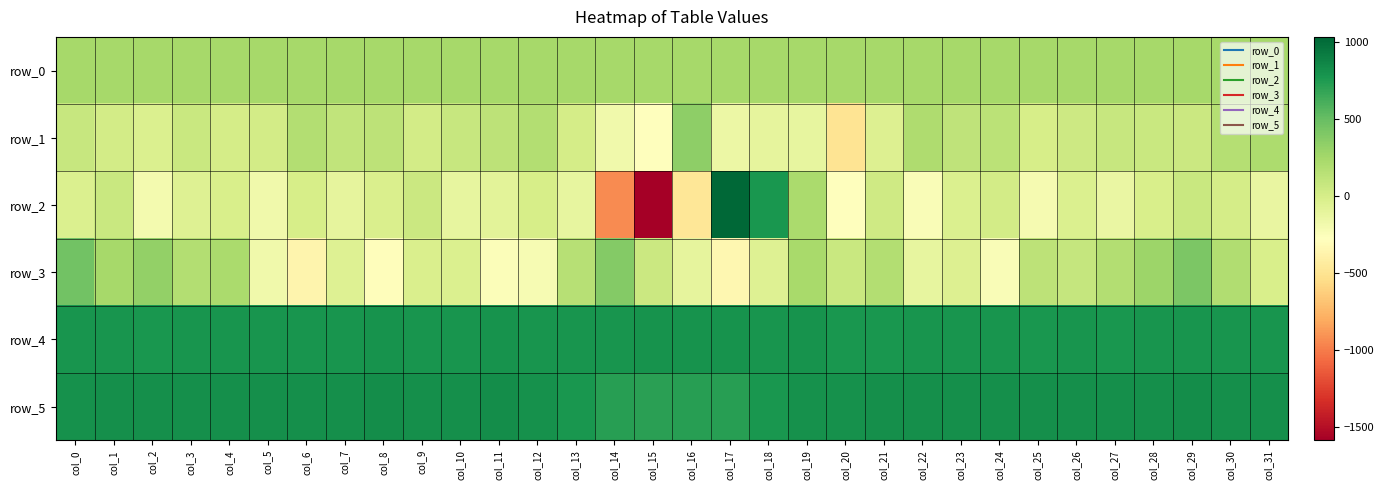

Reading left to right, what are all the values shown in this chart?

row_0: col_0=236.8	col_1=236.8	col_2=236.8	col_3=236.8	col_4=237.0	col_5=237.0	col_6=237.0	col_7=237.0	col_8=237.1	col_9=237.1	col_10=237.2	col_11=237.2	col_12=237.3	col_13=237.3	col_14=237.4	col_15=237.4	col_16=237.5	col_17=237.5	col_18=237.6	col_19=237.6	col_20=237.7	col_21=237.7	col_22=237.8	col_23=237.8	col_24=237.9	col_25=237.9	col_26=237.9	col_27=238.0	col_28=238.1	col_29=238.1	col_30=238.1	col_31=238.2
row_1: col_0=78.0	col_1=19.0	col_2=-37.0	col_3=63.0	col_4=0.0	col_5=16.0	col_6=177.0	col_7=106.0	col_8=132.0	col_9=16.0	col_10=78.0	col_11=125.0	col_12=183.0	col_13=3.0	col_14=-175.0	col_15=-267.0	col_16=345.0	col_17=-148.0	col_18=-105.0	col_19=-121.0	col_20=-492.0	col_21=-42.0	col_22=198.0	col_23=115.0	col_24=137.0	col_25=-1.0	col_26=44.0	col_27=81.0	col_28=64.0	col_29=56.0	col_30=171.0	col_31=204.0
row_2: col_0=-32.0	col_1=66.0	col_2=-203.0	col_3=-53.0	col_4=-13.0	col_5=-180.0	col_6=-8.0	col_7=-106.0	col_8=-25.0	col_9=52.0	col_10=-116.0	col_11=-89.0	col_12=-1.0	col_13=-120.0	col_14=-930.0	col_15=-1583.0	col_16=-471.0	col_17=1031.0	col_18=773.0	col_19=224.0	col_20=-283.0	col_21=36.0	col_22=-241.0	col_23=-38.0	col_24=14.0	col_25=-209.0	col_26=-31.0	col_27=-143.0	col_28=-16.0	col_29=64.0	col_30=6.0	col_31=-127.0
row_3: col_0=453.0	col_1=240.0	col_2=321.0	col_3=181.0	col_4=219.0	col_5=-180.0	col_6=-361.0	col_7=-61.0	col_8=-290.0	col_9=-28.0	col_10=-31.0	col_11=-249.0	col_12=-223.0	col_13=154.0	col_14=379.0	col_15=52.0	col_16=-108.0	col_17=-346.0	col_18=-57.0	col_19=233.0	col_20=62.0	col_21=183.0	col_22=-116.0	col_23=-44.0	col_24=-242.0	col_25=130.0	col_26=83.0	col_27=175.0	col_28=281.0	col_29=417.0	col_30=187.0	col_31=-17.0
row_4: col_0=784.0	col_1=782.0	col_2=774.0	col_3=783.0	col_4=779.0	col_5=781.0	col_6=782.0	col_7=782.0	col_8=787.0	col_9=779.0	col_10=782.0	col_11=787.0	col_12=783.0	col_13=779.0	col_14=780.0	col_15=786.0	col_16=791.0	col_17=791.0	col_18=785.0	col_19=788.0	col_20=773.0	col_21=775.0	col_22=776.0	col_23=780.0	col_24=781.0	col_25=774.0	col_26=776.0	col_27=772.0	col_28=782.0	col_29=785.0	col_30=778.0	col_31=779.0
row_5: col_0=805.0	col_1=807.0	col_2=812.0	col_3=813.0	col_4=813.0	col_5=812.0	col_6=812.0	col_7=814.0	col_8=820.0	col_9=813.0	col_10=814.0	col_11=819.0	col_12=804.0	col_13=767.0	col_14=721.0	col_15=711.0	col_16=716.0	col_17=719.0	col_18=766.0	col_19=801.0	col_20=806.0	col_21=809.0	col_22=810.0	col_23=810.0	col_24=811.0	col_25=812.0	col_26=810.0	col_27=808.0	col_28=812.0	col_29=817.0	col_30=812.0	col_31=810.0